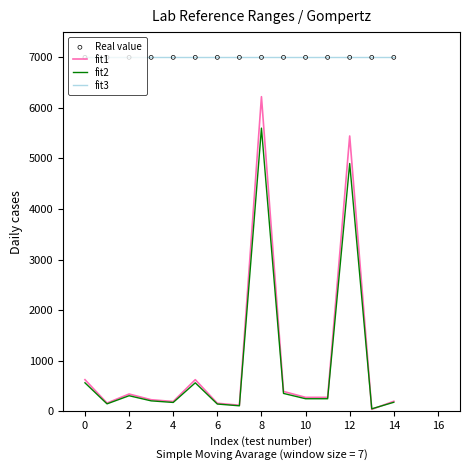

Which series has the largest range (max minus min)?

fit1